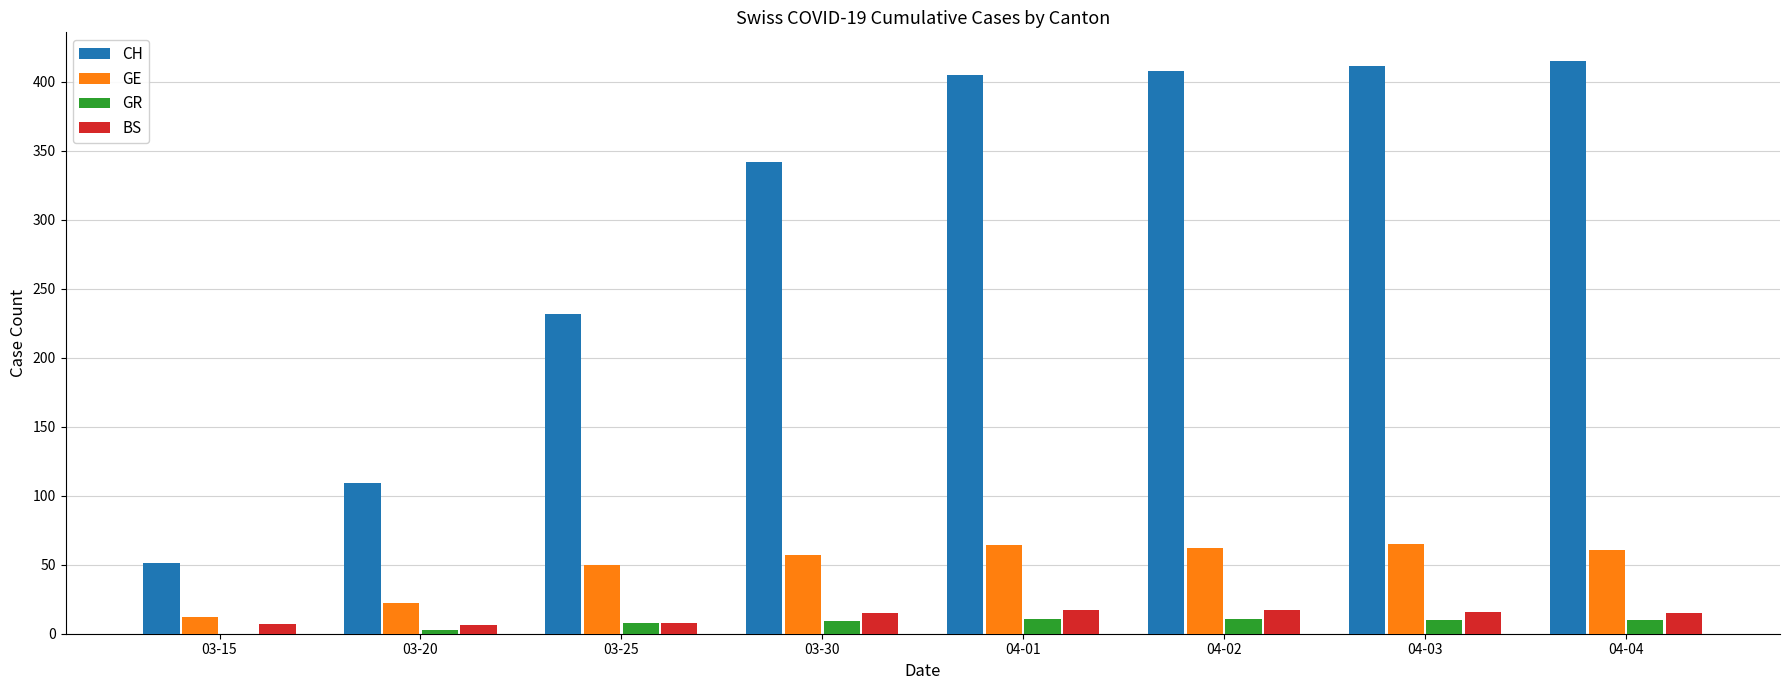

Which series has the largest total across all categories?

CH